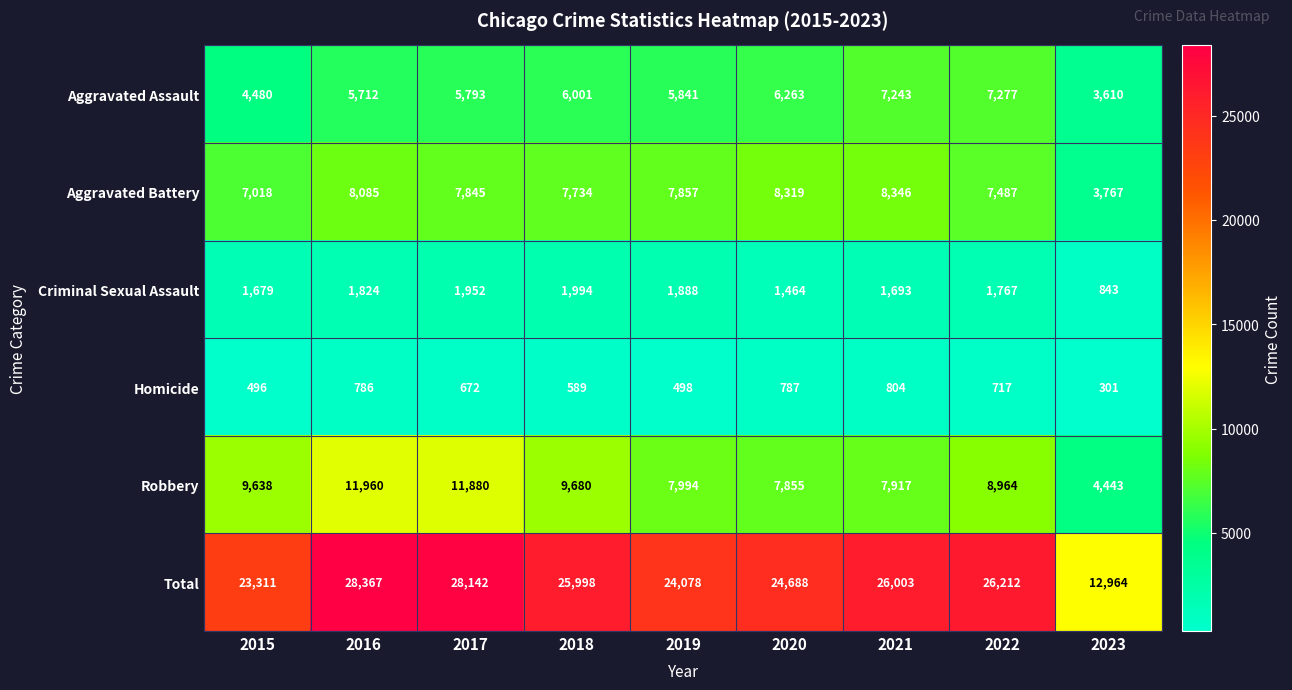

What is the average value of the Total series?

24418